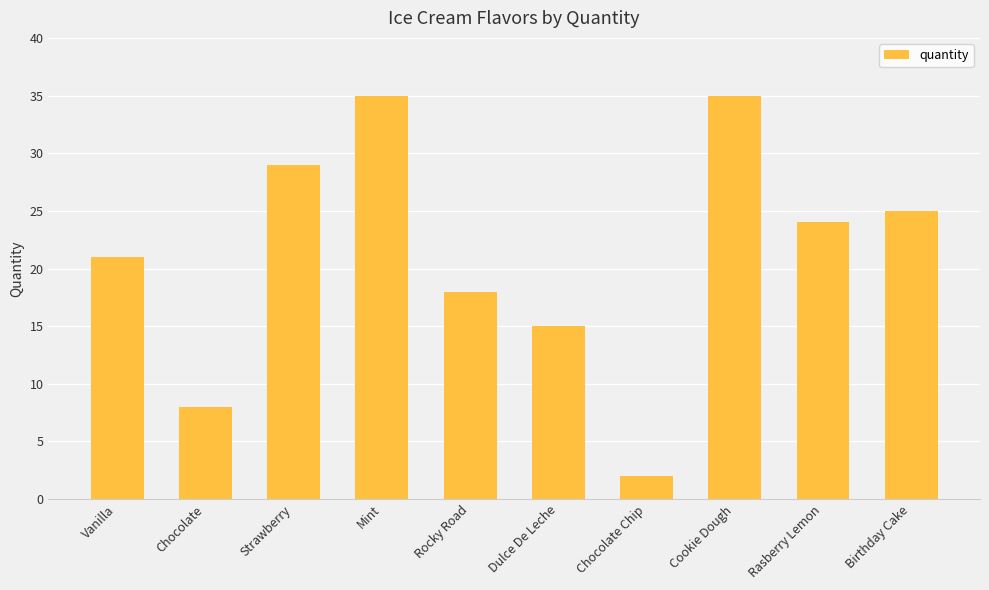

What position from the left is Chocolate?

2